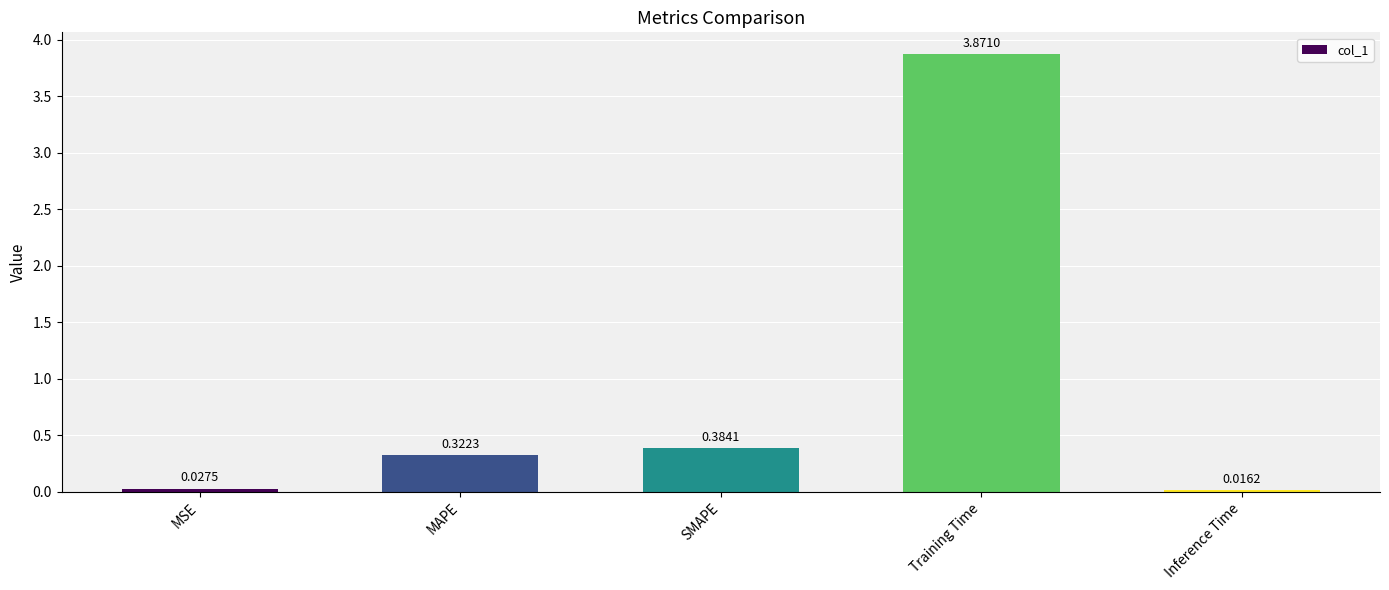

Which has a higher value, SMAPE or Training Time?

Training Time